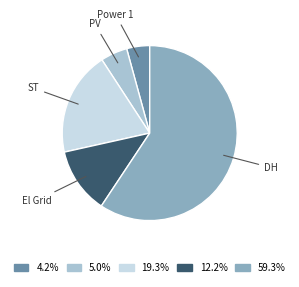

Which has a higher value, ST or PV?

ST